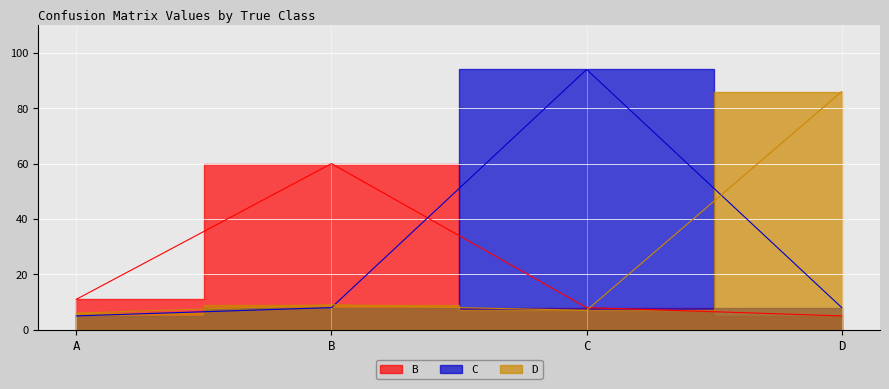

List the labels in order of D value, smallest first.

A, C, B, D